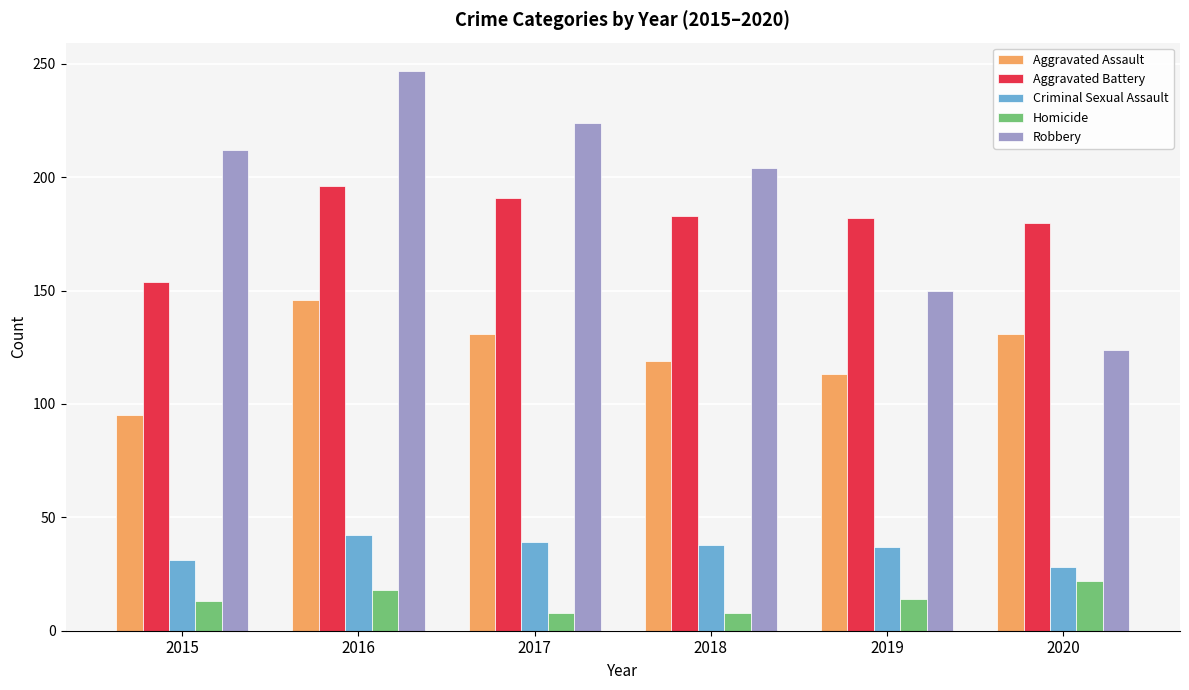

At 2015, list the series in order from largest to smallest.

Robbery, Aggravated Battery, Aggravated Assault, Criminal Sexual Assault, Homicide